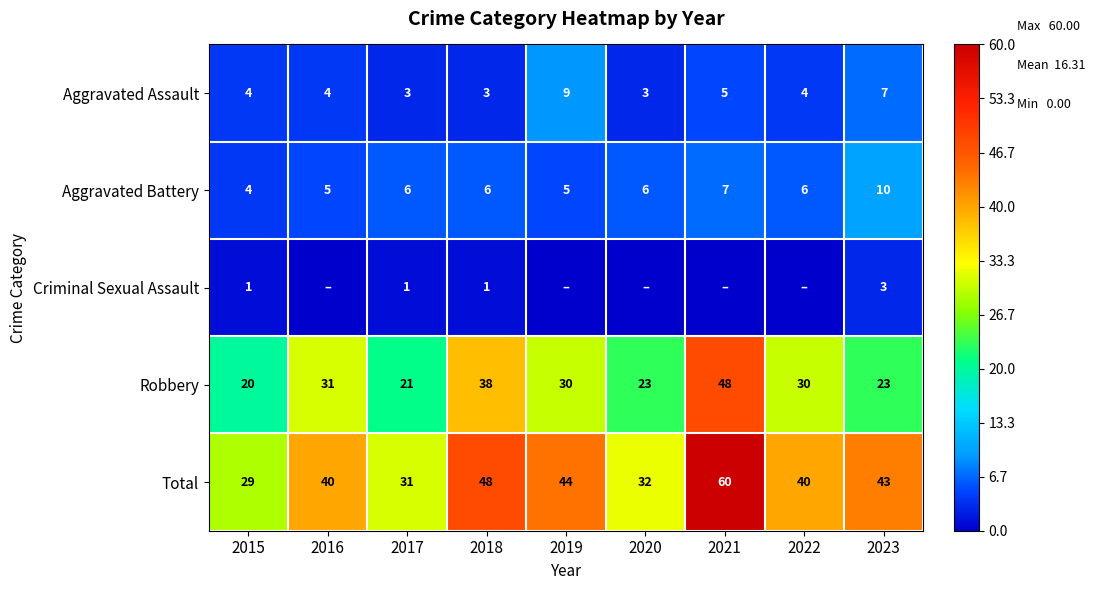

What is the average value of the Aggravated Assault series?

5